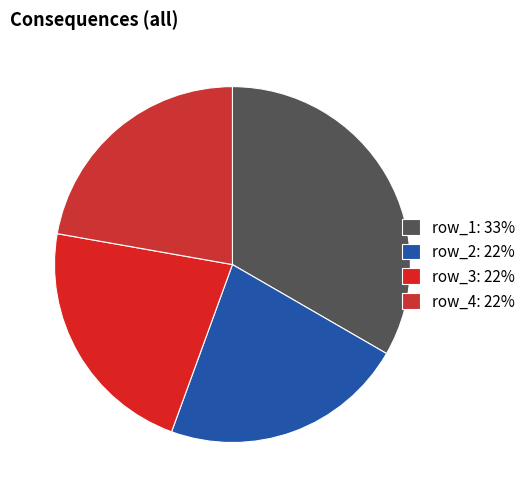

What is the largest slice in the pie chart?

row_1: 33%